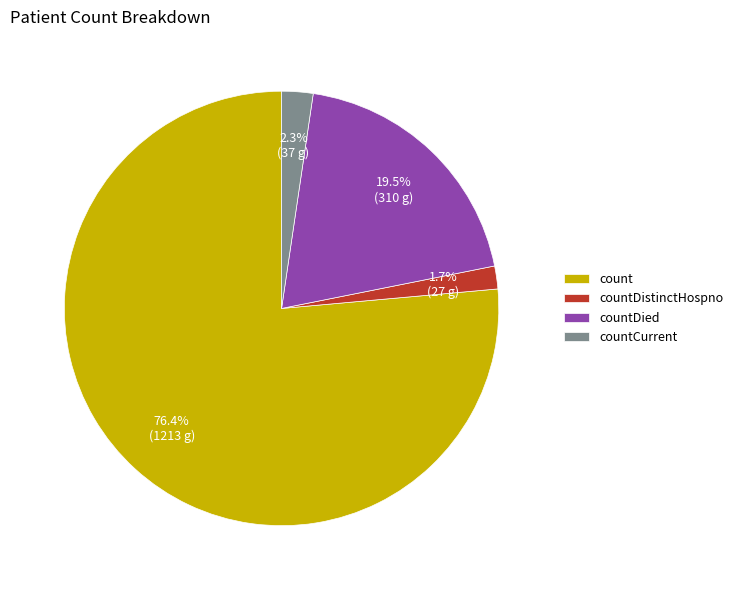

How many segments does this pie chart have?

4